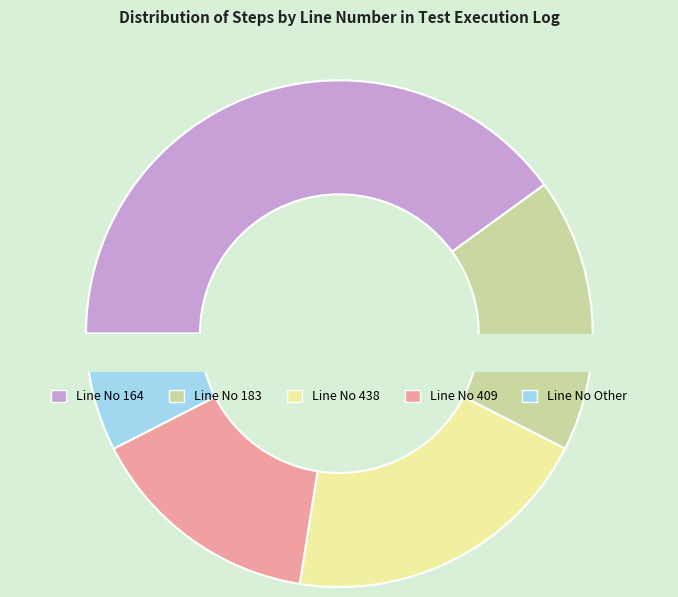

Do Line No 409 and Line No Other together represent more than half of the pie?

No